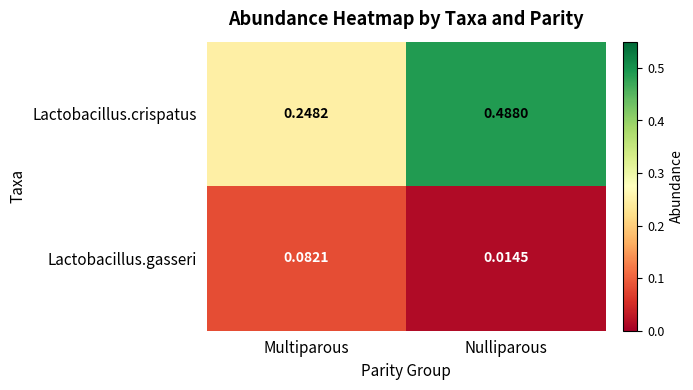

At which category is the sum across all series the highest?

Nulliparous